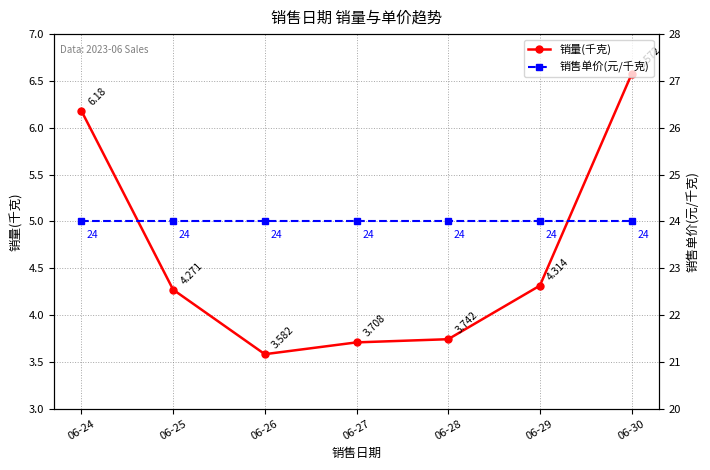

What is the spread (max minus min) of values at 06-26?

20.4